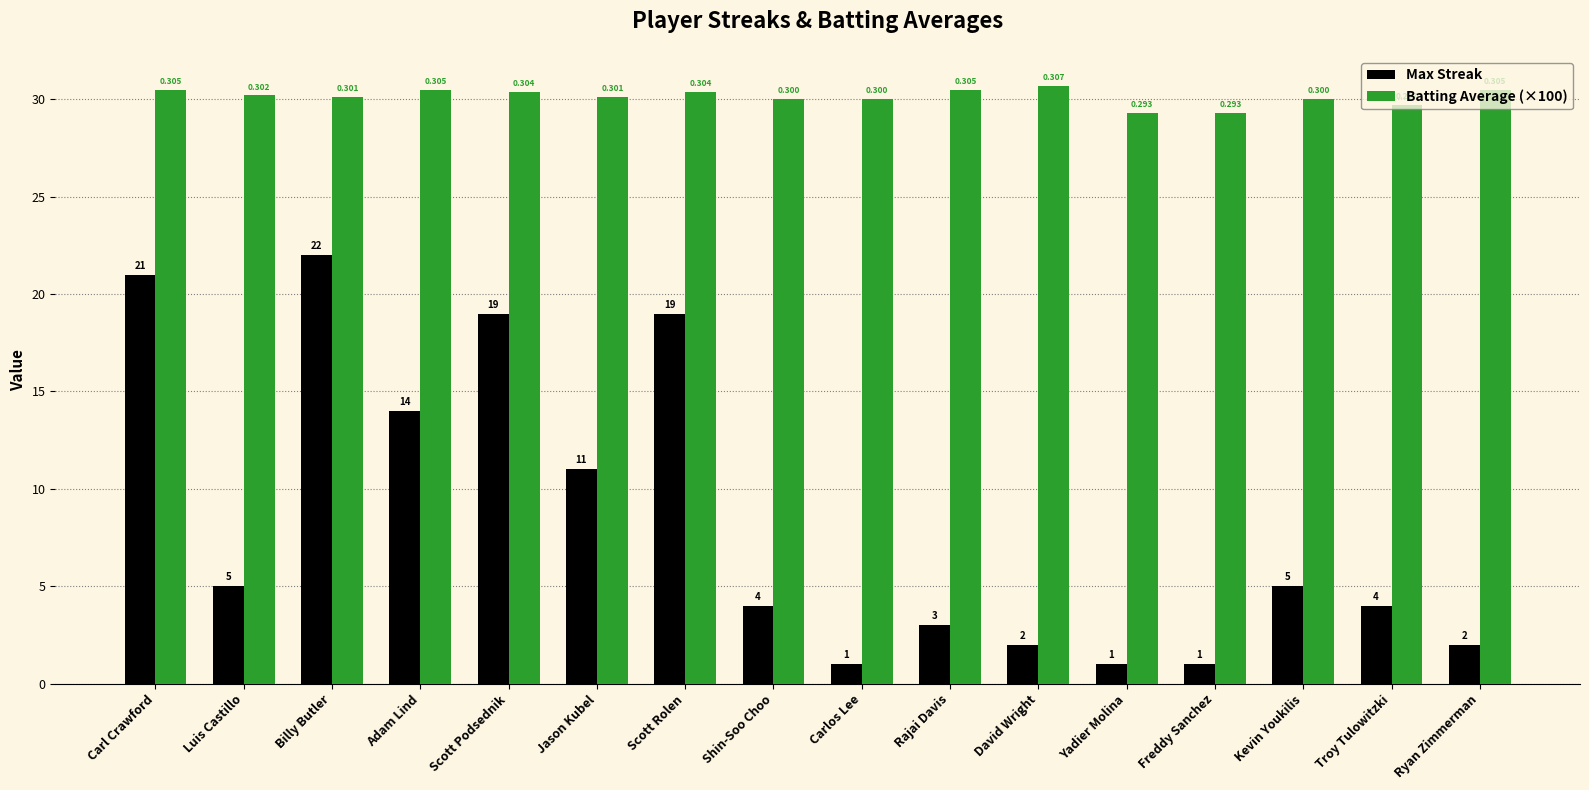

Reading right to left, list all the values displayed in this chart.

Max Streak: 2.0	4.0	5.0	1.0	1.0	2.0	3.0	1.0	4.0	19.0	11.0	19.0	14.0	22.0	5.0	21.0
Batting Average (×100): 30.5	29.7	30.0	29.3	29.3	30.7	30.5	30.0	30.0	30.4	30.1	30.4	30.5	30.1	30.2	30.5